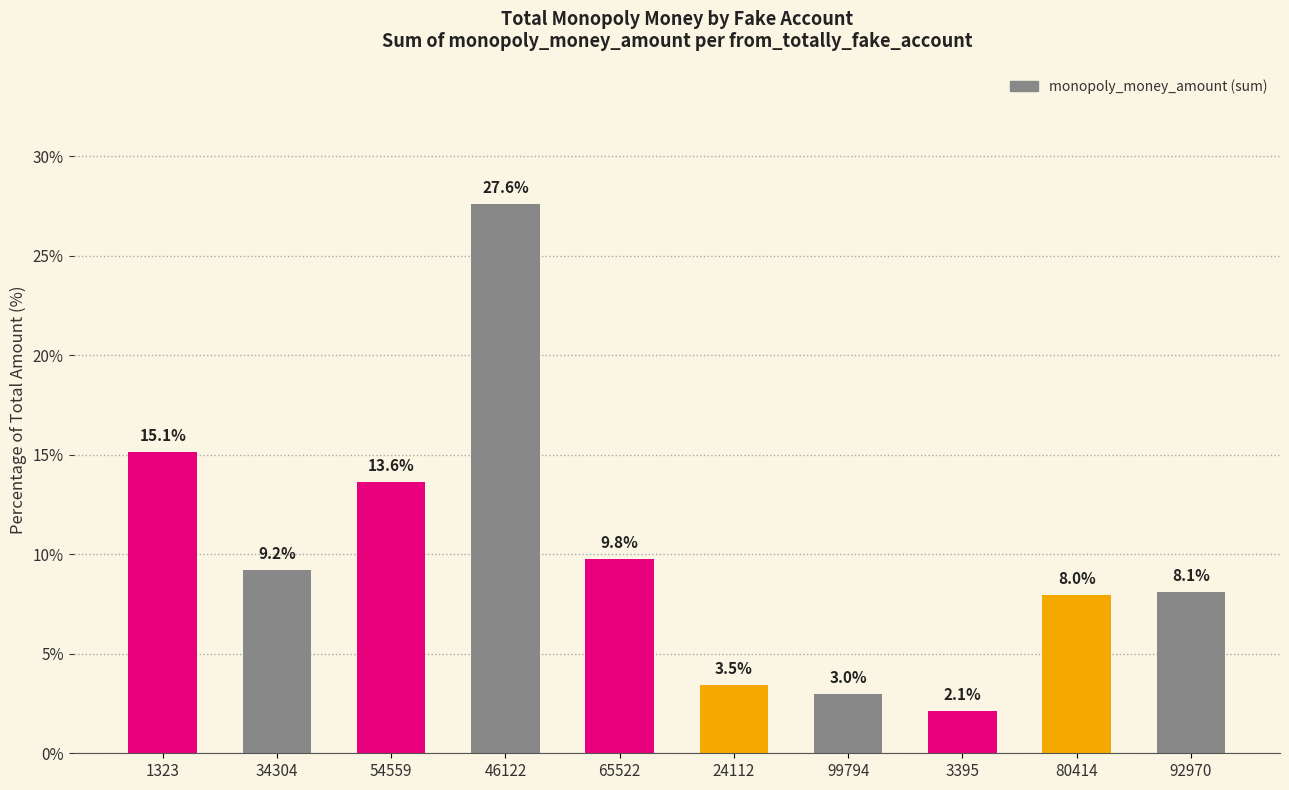

Where is the data nearest to the value 14?

54559